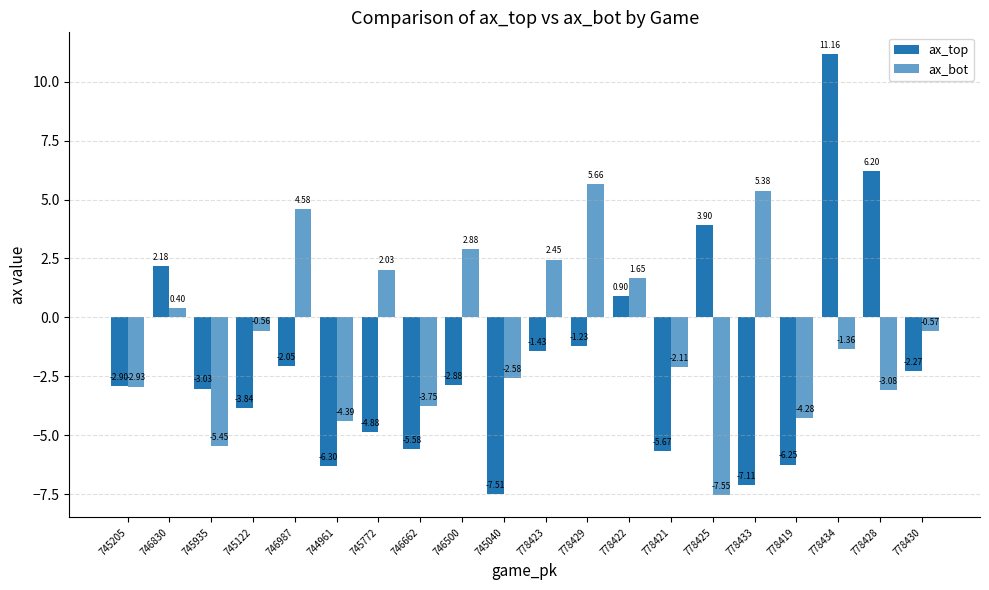

At how many categories does at least one series exceed 9?

1